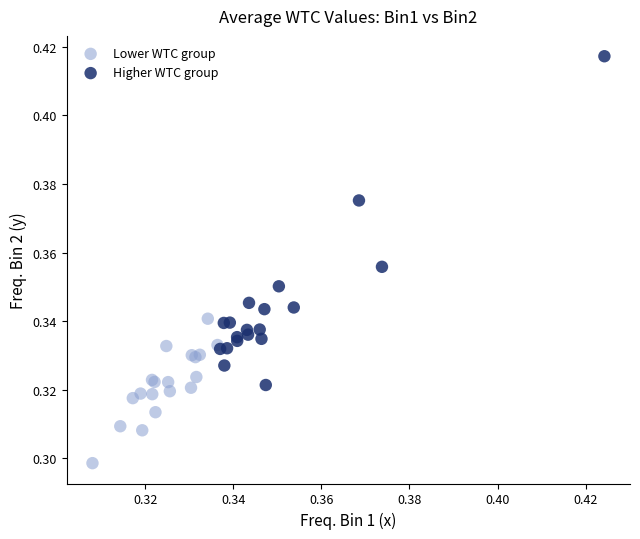

Which series reaches the minimum Y coordinate?

Lower WTC group